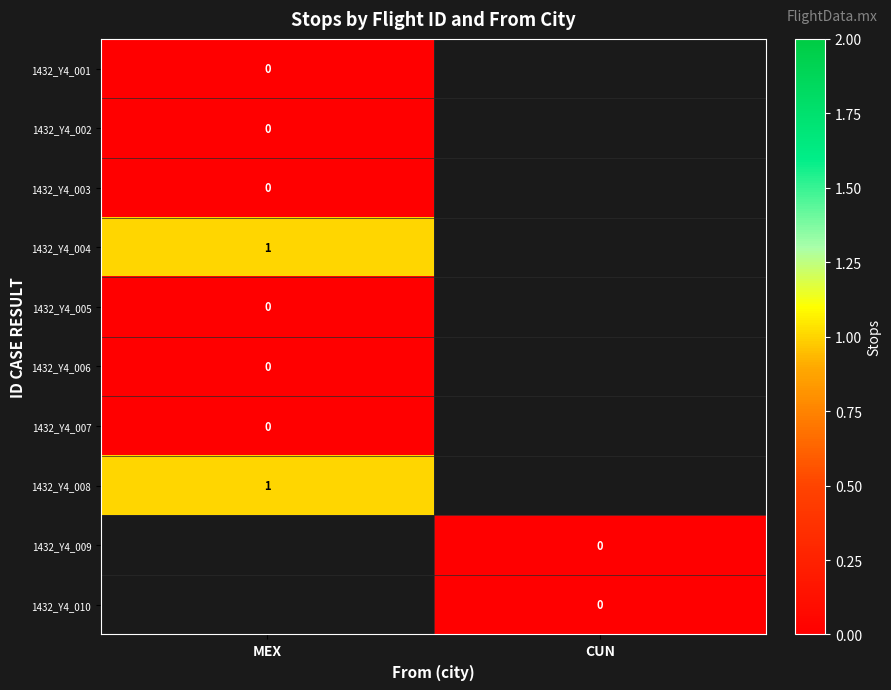

At how many categories does at least one series exceed 0?

1